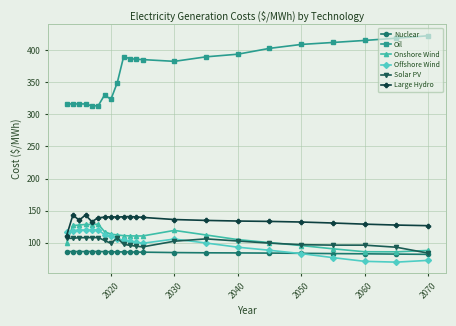

Which series has the largest range (max minus min)?

Oil